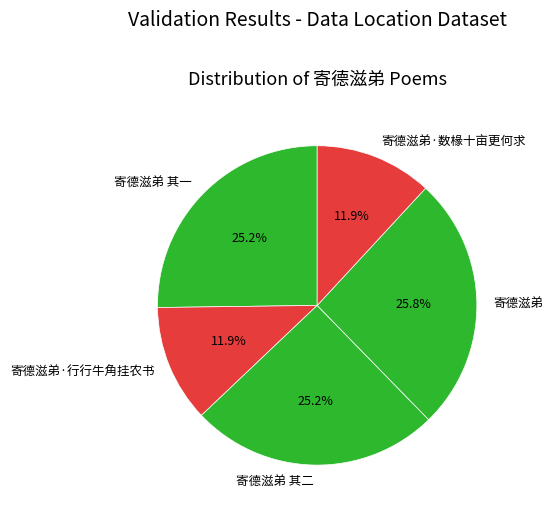

Count the number of slices in the pie.

5